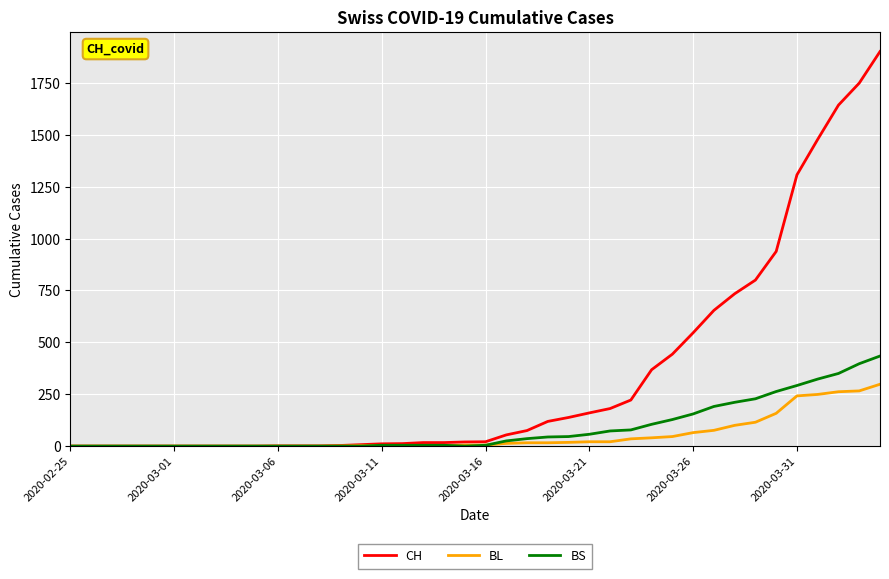

List the series in order of their peak value, highest first.

CH, BS, BL